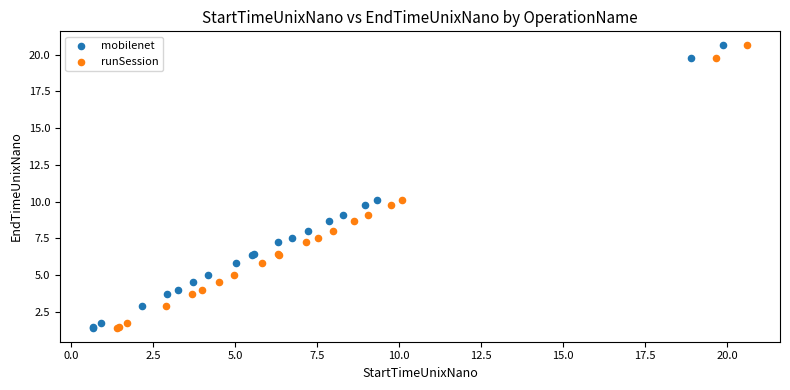

Which series has the widest spread of Y values?

mobilenet